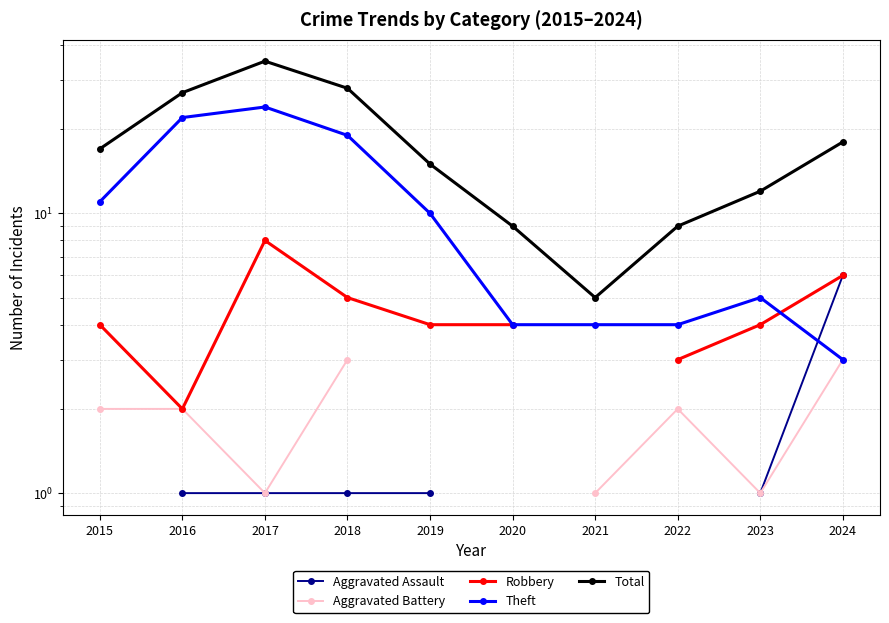

What is the value of the Aggravated Assault point at the 9th from the left?

1.0